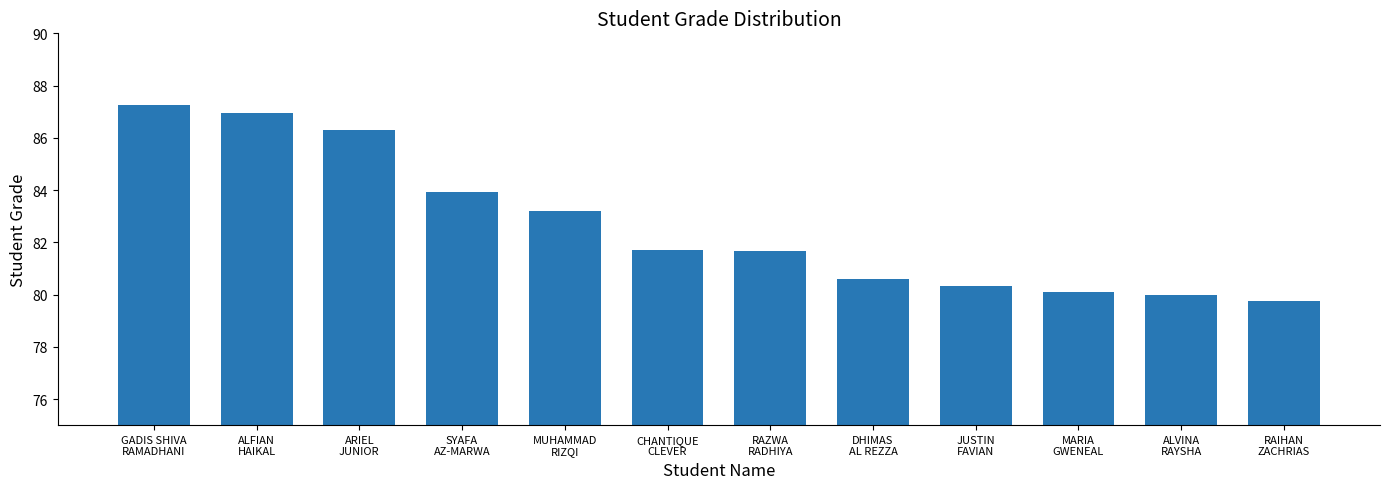

How many bars are there in total?

12